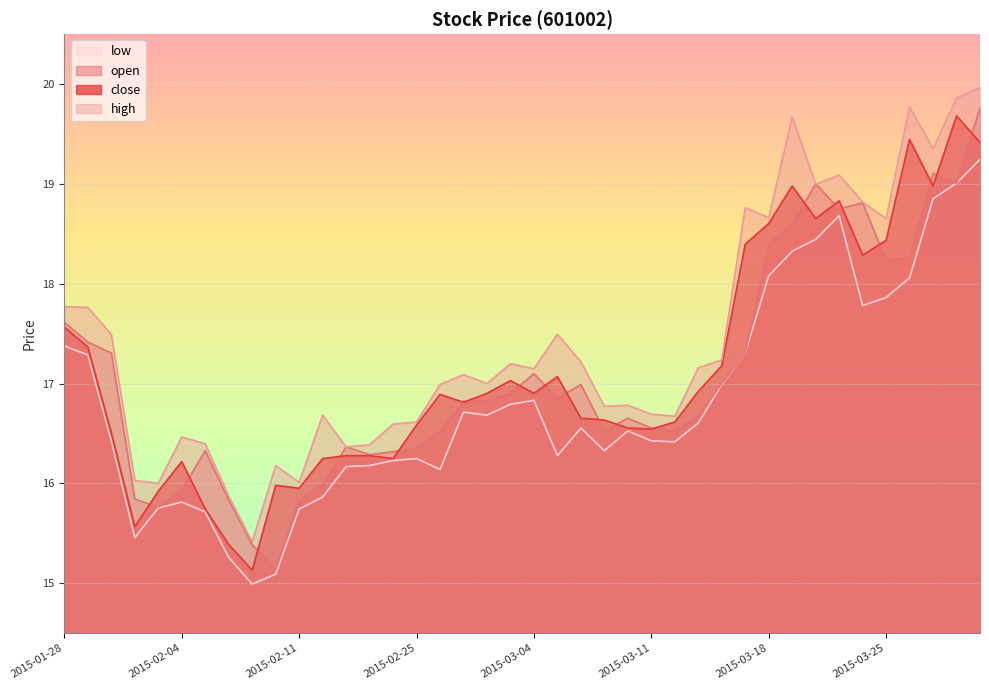

What are all the series names shown in the legend?

low, open, close, high